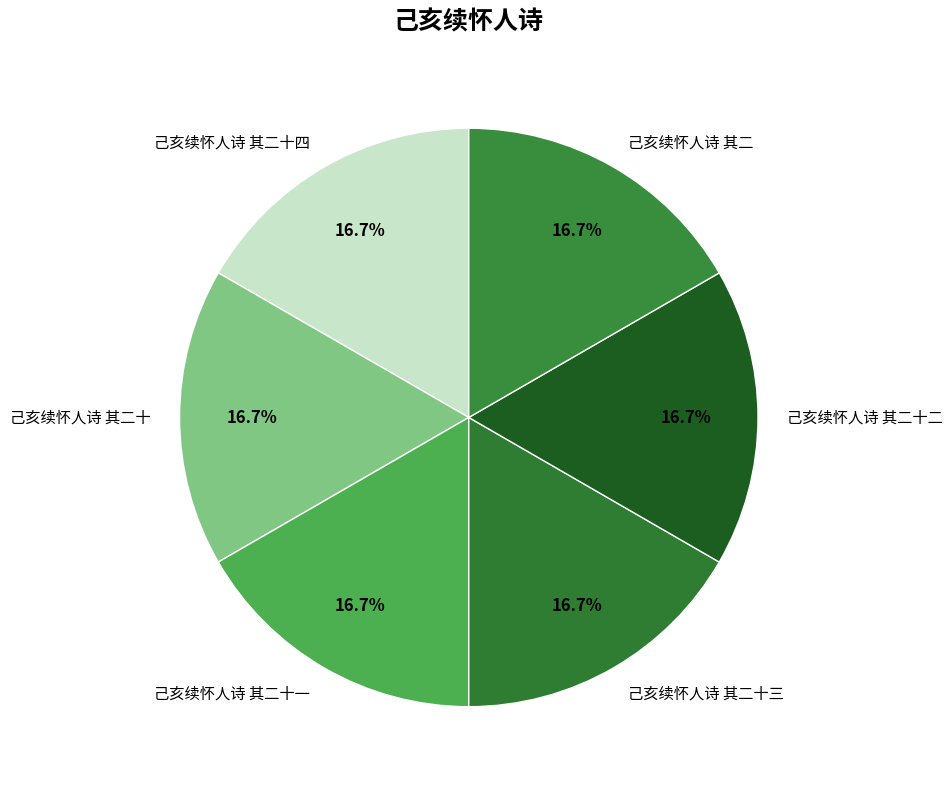

How many slices are in this pie chart?

6